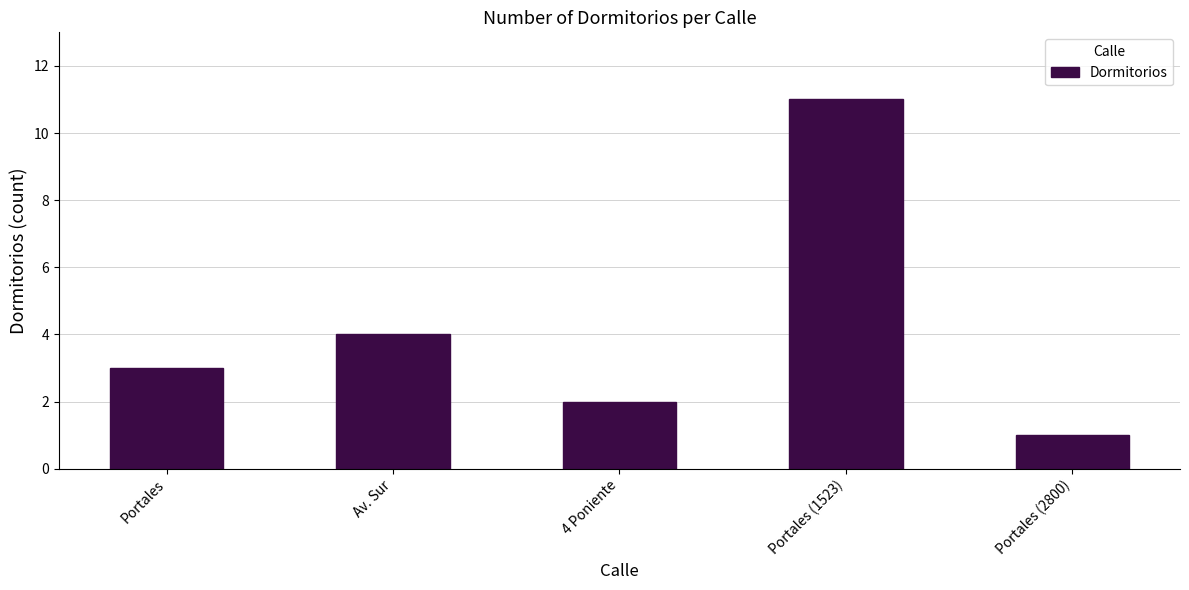

Is it true that the value at Portales (1523) is 18?

False